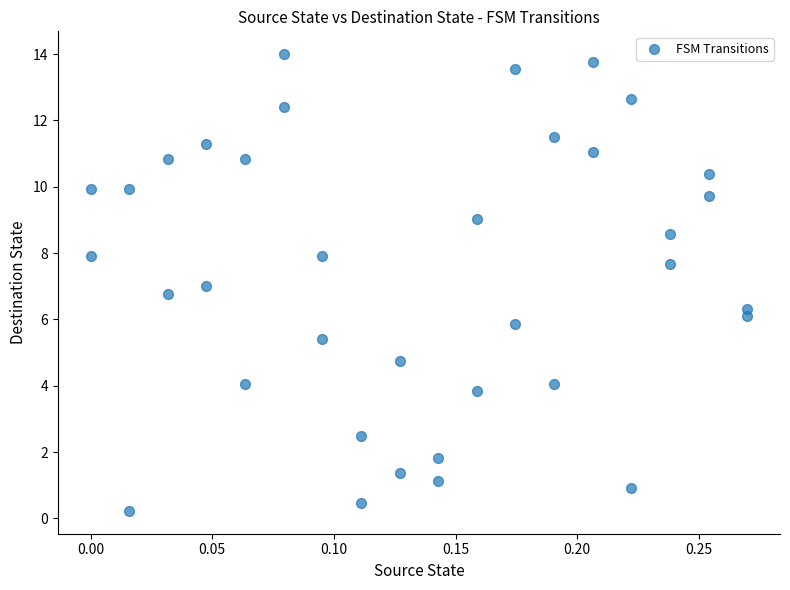

What is the range of Y values (max minus min)?

13.8